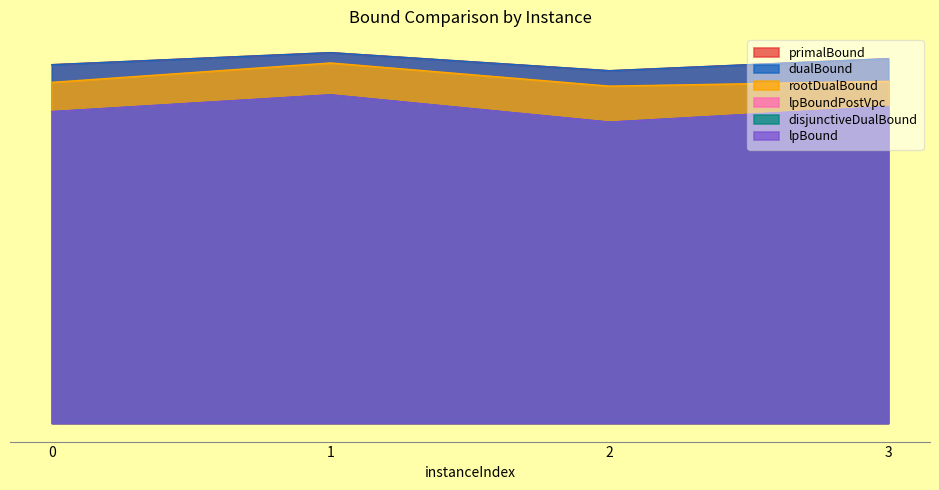

Rank the series by their maximum value, from highest to lowest.

dualBound, primalBound, rootDualBound, lpBound, disjunctiveDualBound, lpBoundPostVpc